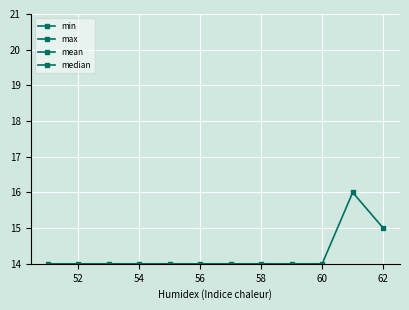

Does the chart display data point markers on the line(s)?

Yes